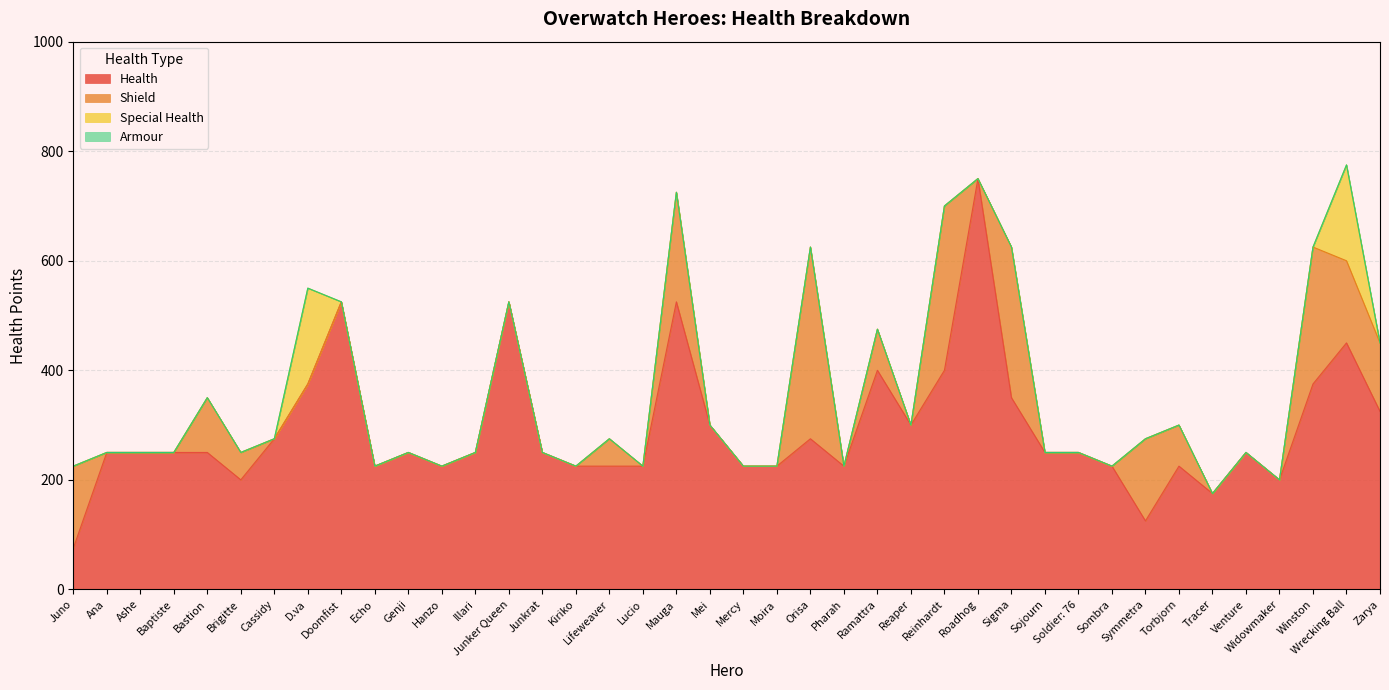

Count the number of data series in this chart.

4